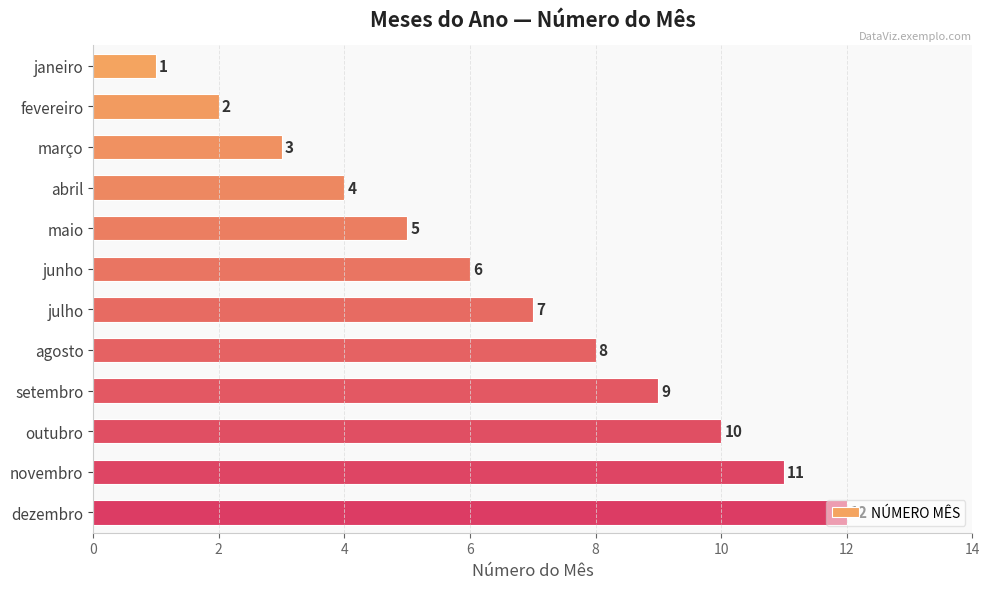

Approximately how many times larger is the value at agosto compared to outubro?

0.8